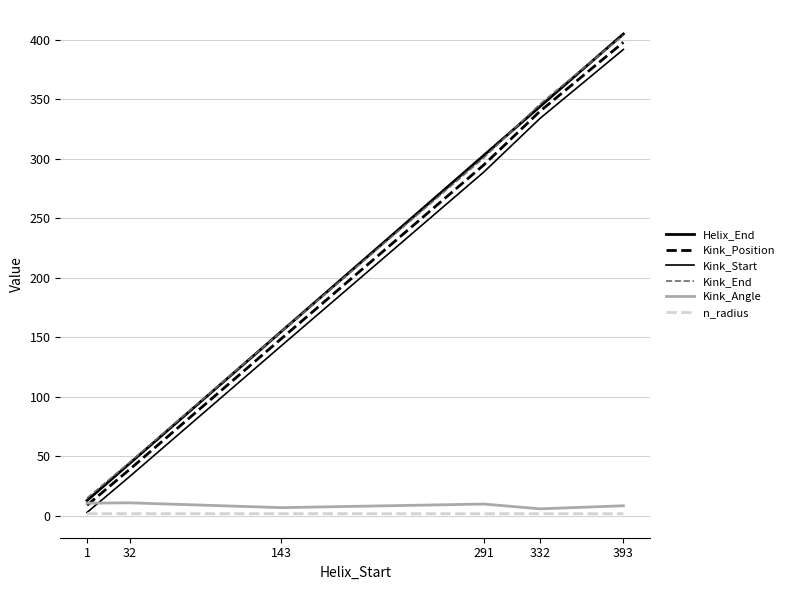

How many lines are shown in the chart?

6